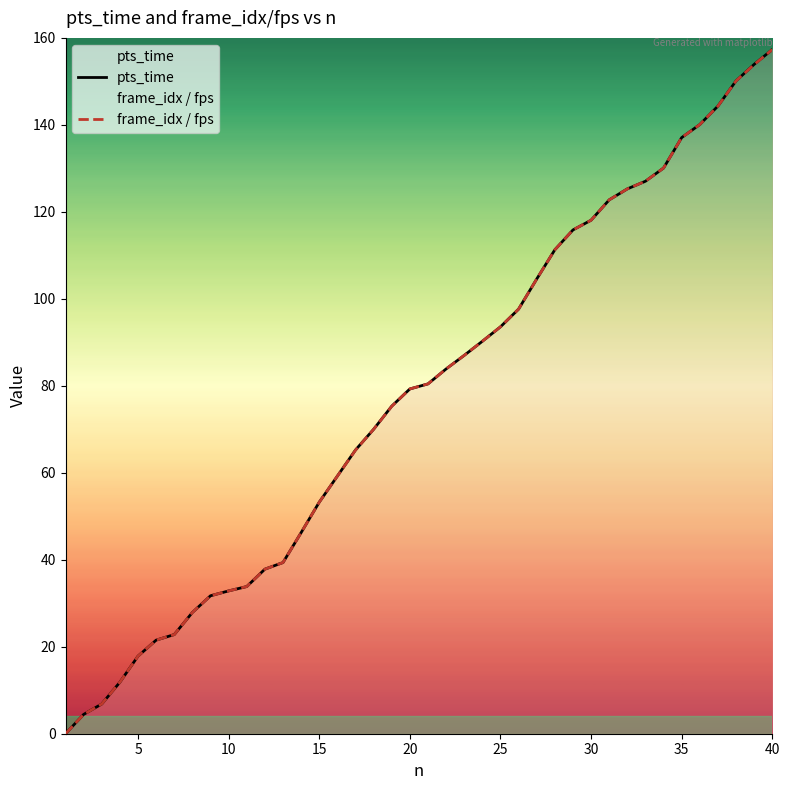

Read the frame_idx / fps value at 25.

93.6